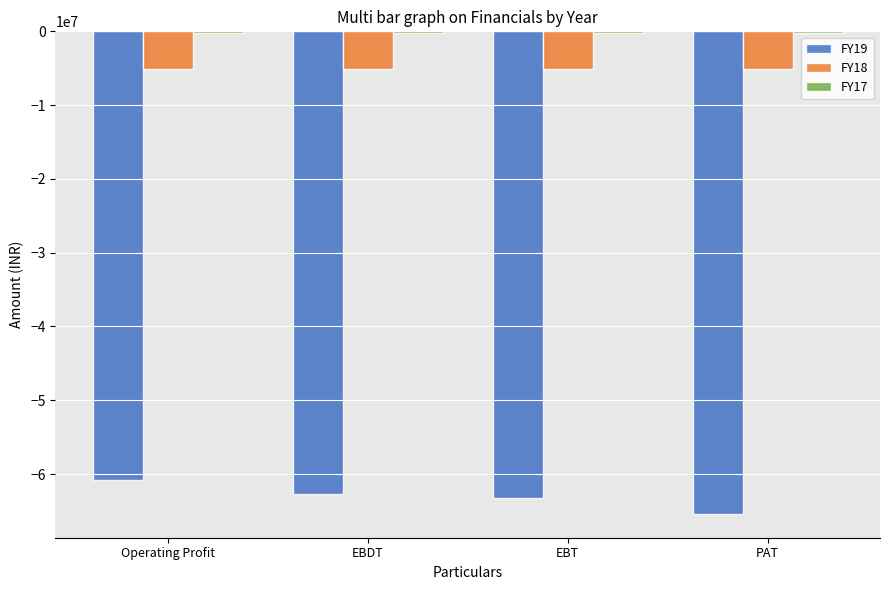

At which category is the sum across all series the highest?

Operating Profit